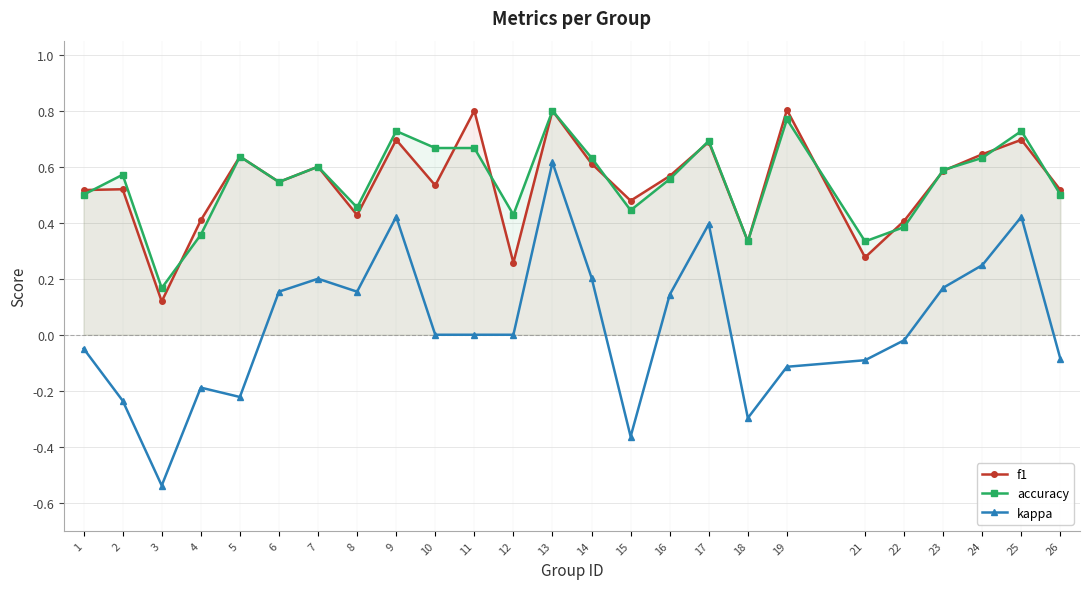

What is the total value across all series at 19?

1.5